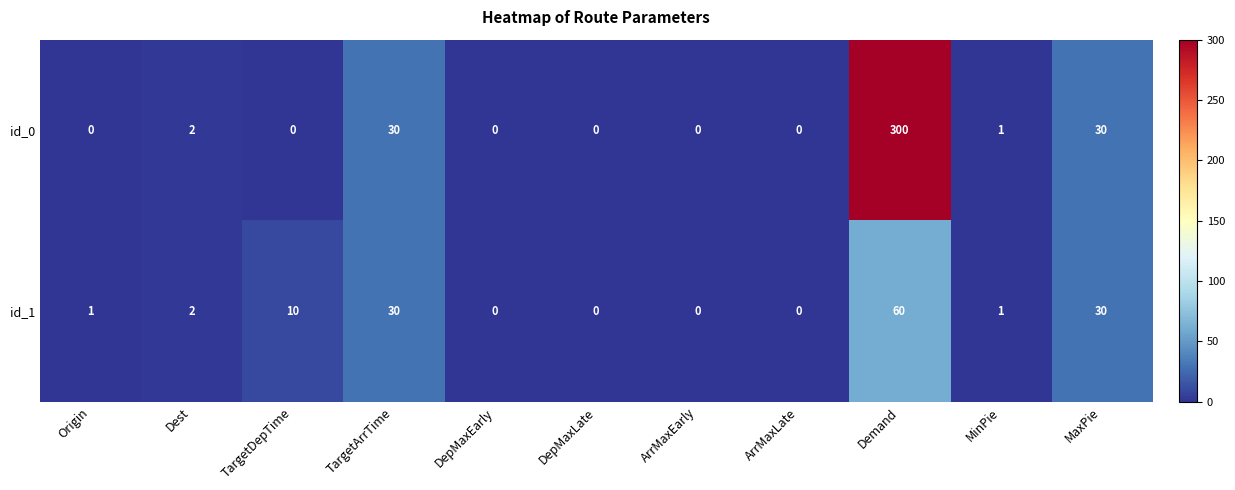

What is the difference between the maximum and minimum values in the id_0 series?

300